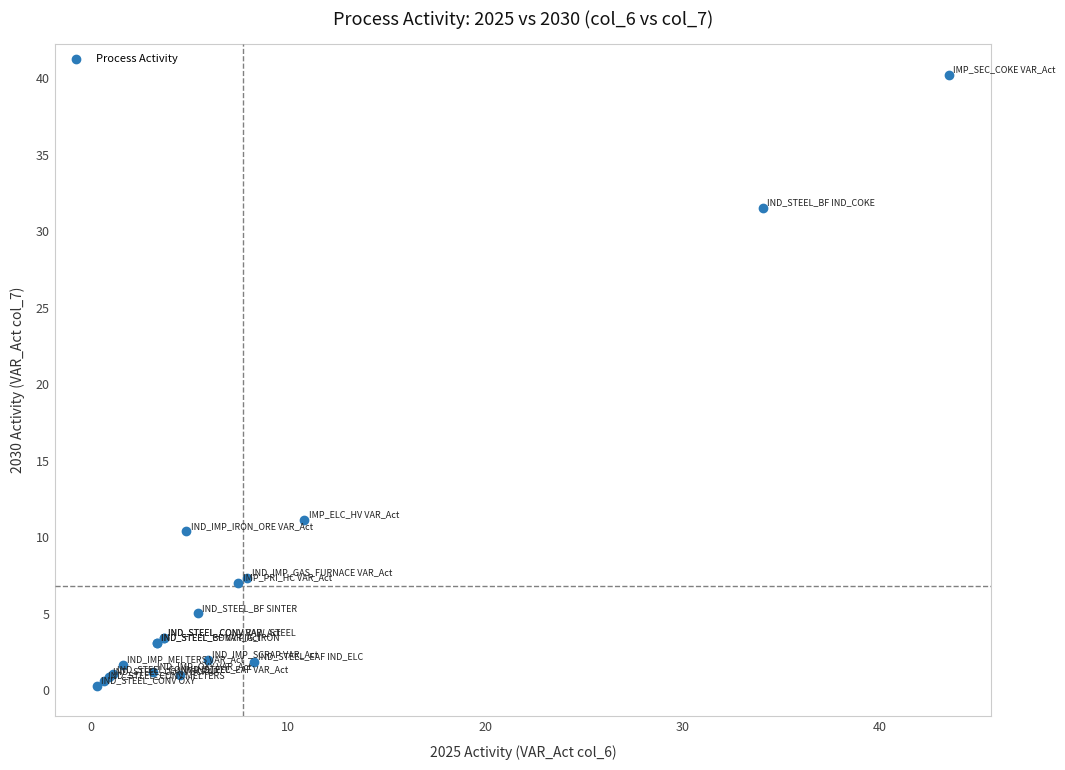

What Y value in the scatter plot is closest to 20?

11.1